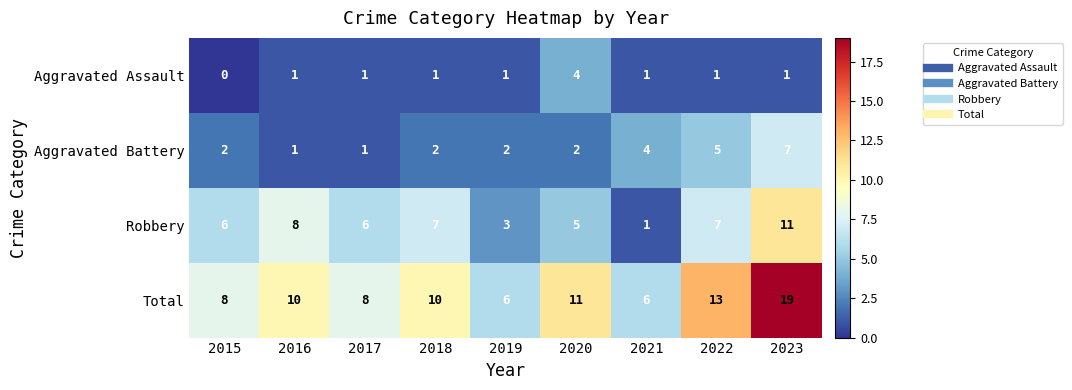

Which series has the widest spread of values?

Total